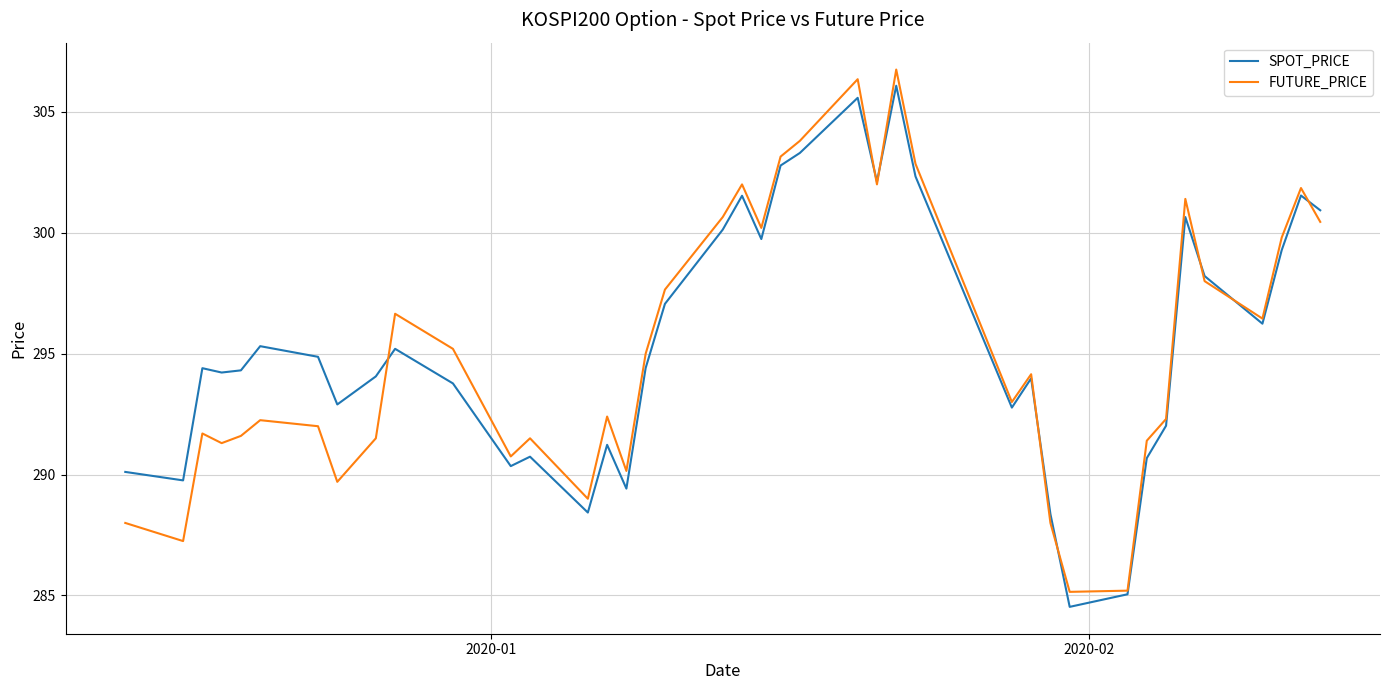

What is the minimum value for SPOT_PRICE?

284.5